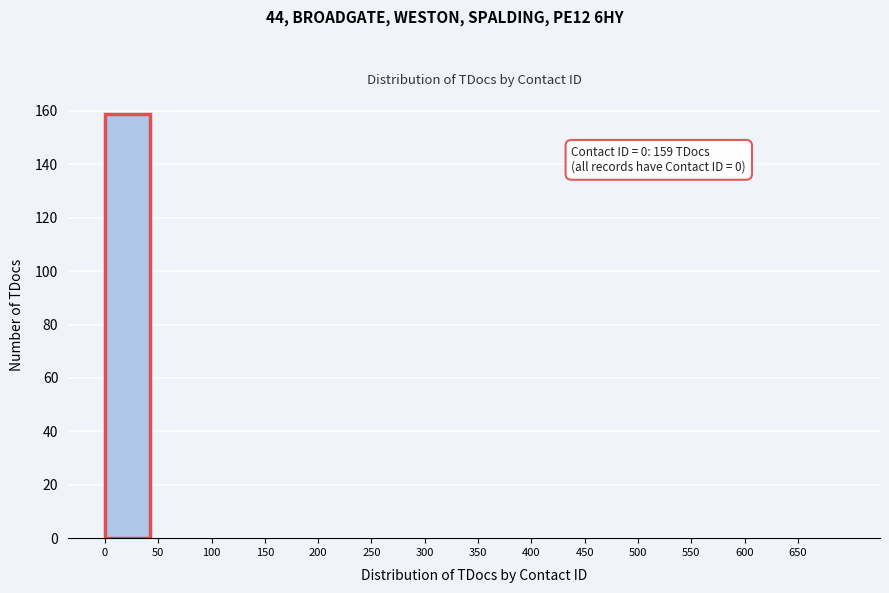

Which range on the x-axis has the tallest bar?

0 to 50